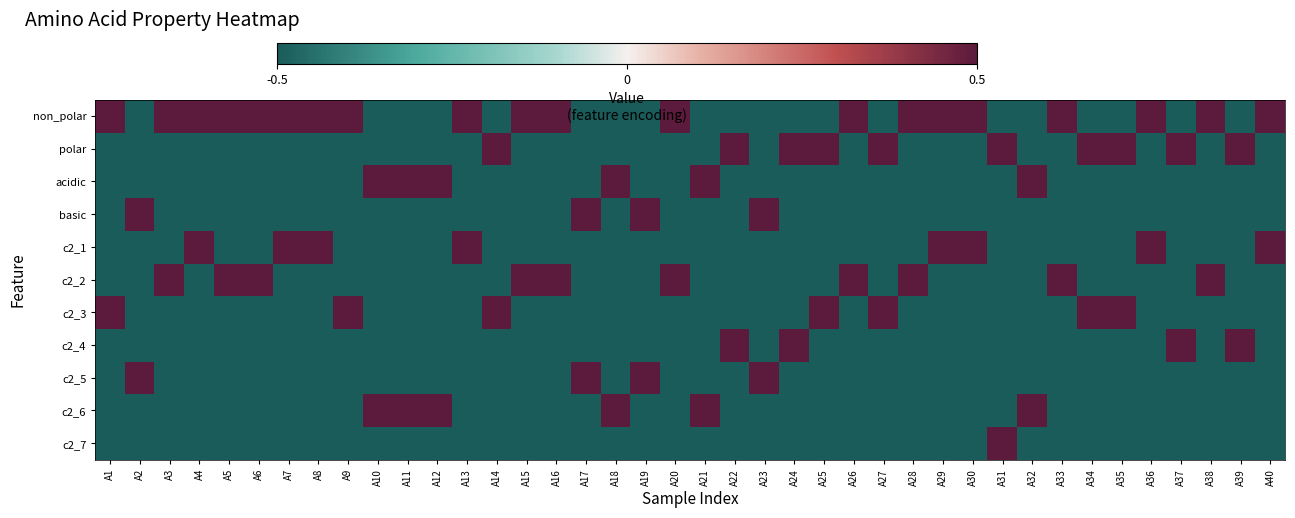

Which series has the largest total across all categories?

non_polar